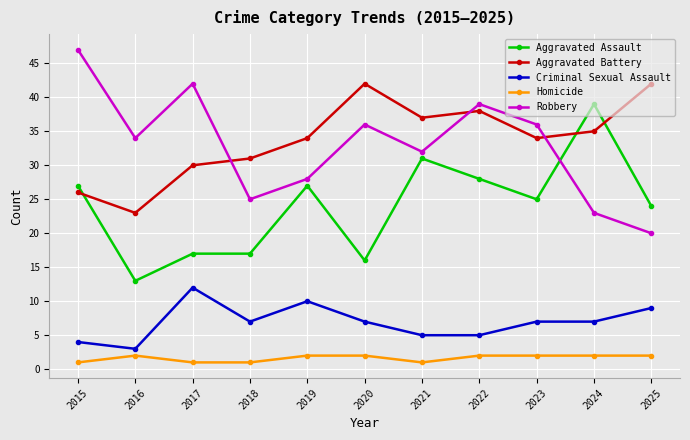

How many interior local valleys does the Aggravated Battery series have?

3